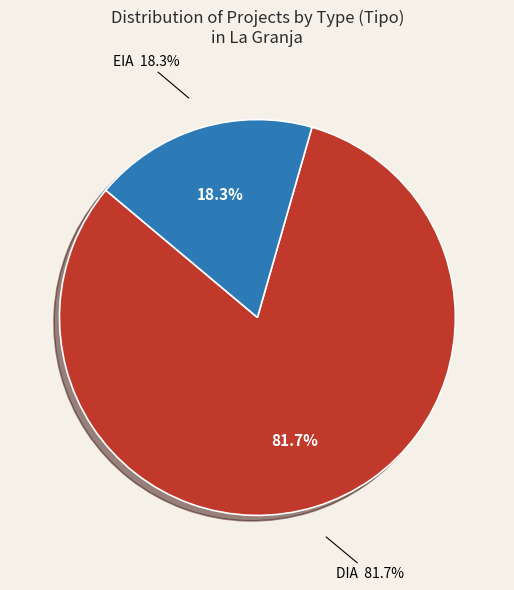

To the nearest percent, what is the average slice percentage?

50%